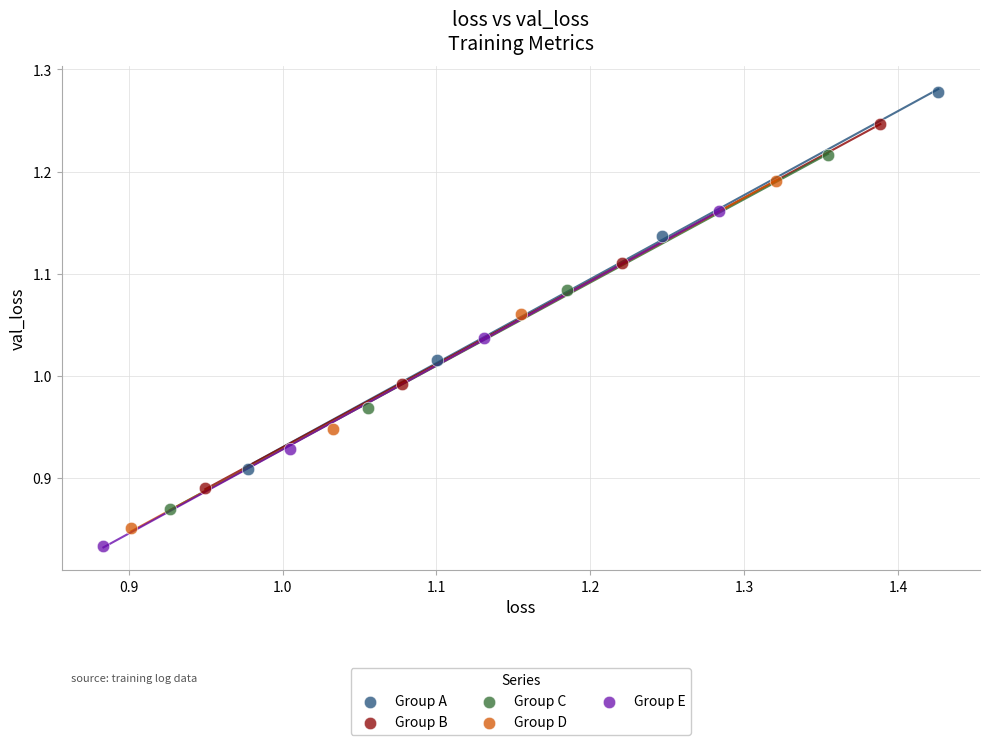

Which series reaches the maximum Y coordinate?

Group A